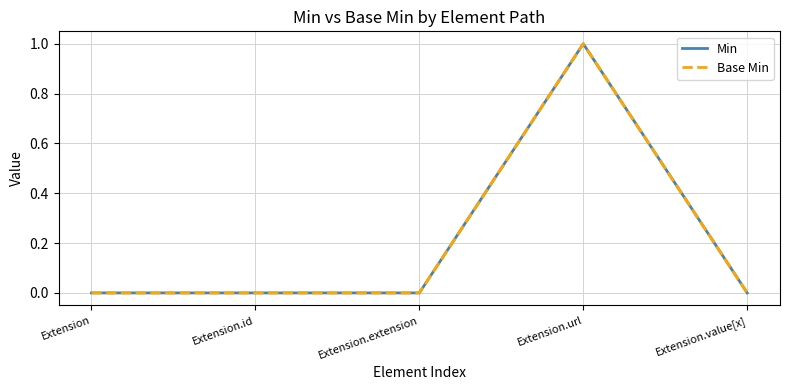

Reading left to right, transcribe all the data shown in this chart.

Min: Extension=0	Extension.id=0	Extension.extension=0	Extension.url=1	Extension.value[x]=0
Base Min: Extension=0	Extension.id=0	Extension.extension=0	Extension.url=1	Extension.value[x]=0